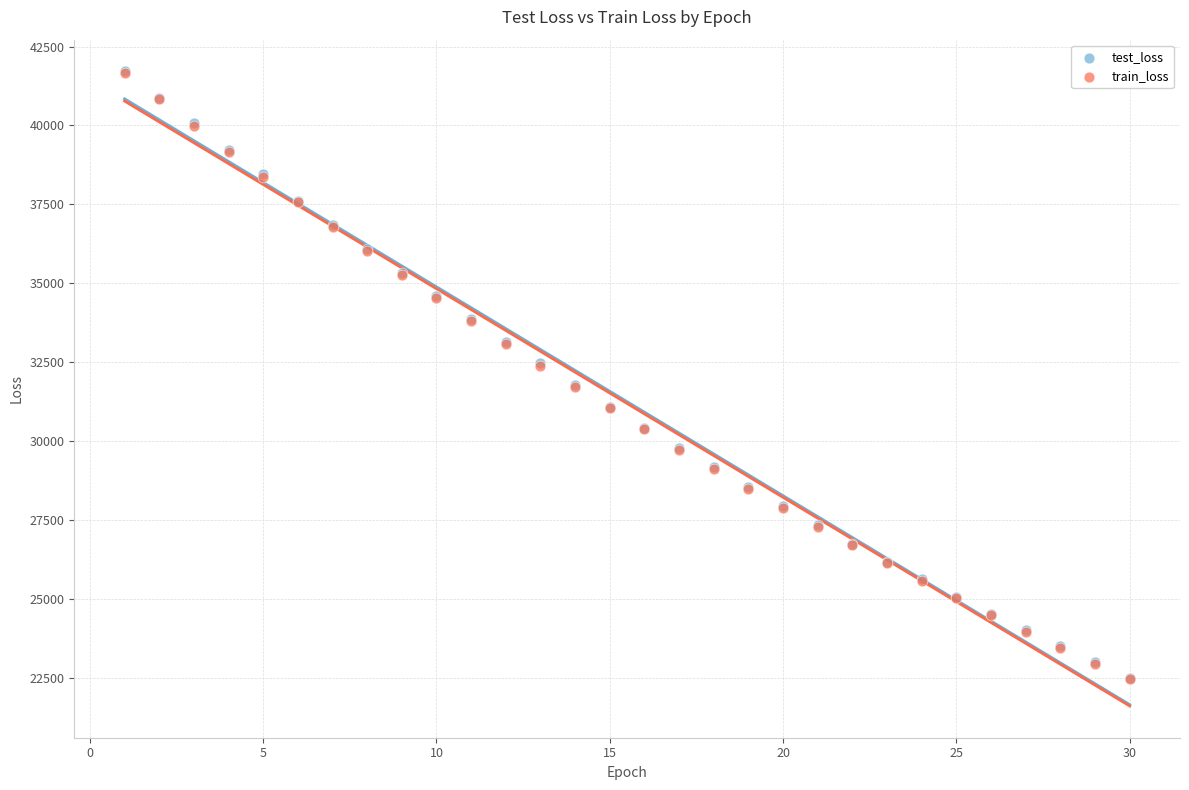

Which series has the widest spread of Y values?

test_loss